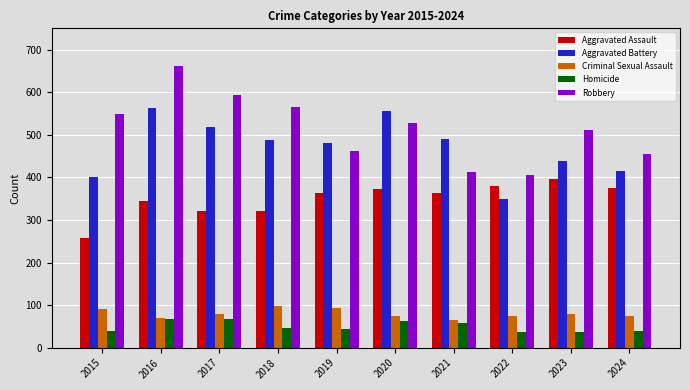

What is the minimum value shown in the chart?

36